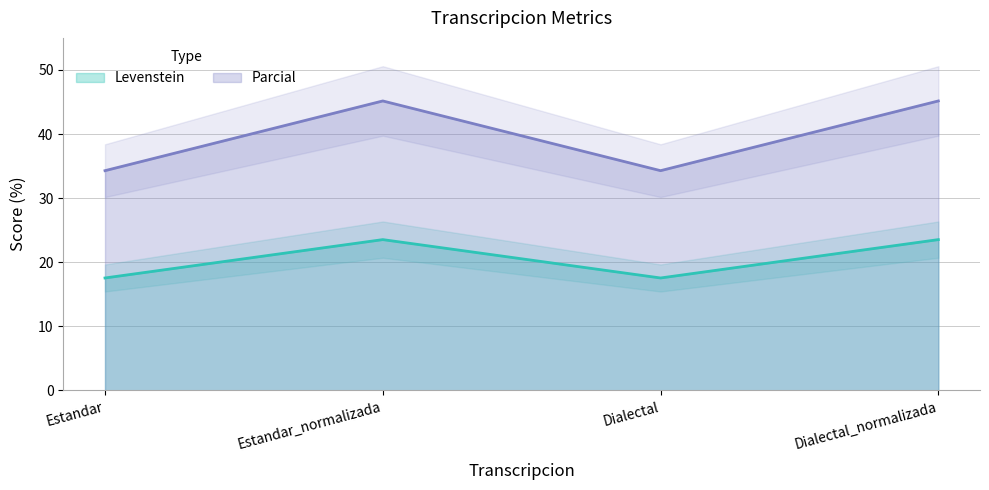

How many series are shown in this chart?

2